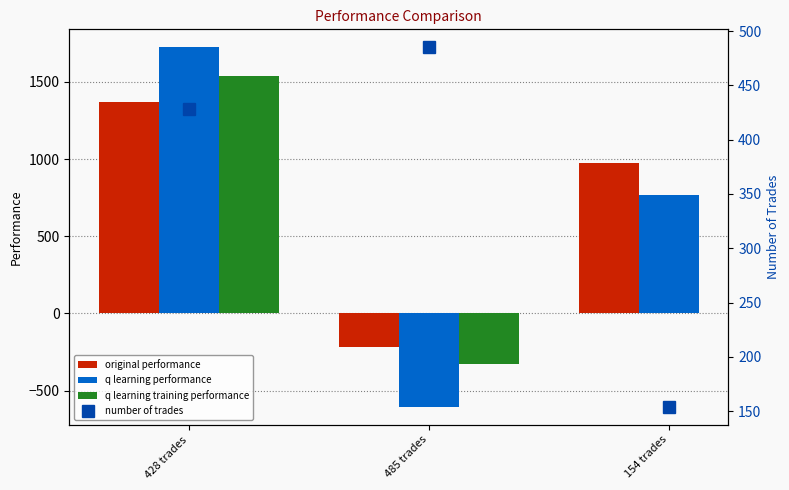

What is the difference between the highest and lowest values at 428 trades?

1296.3